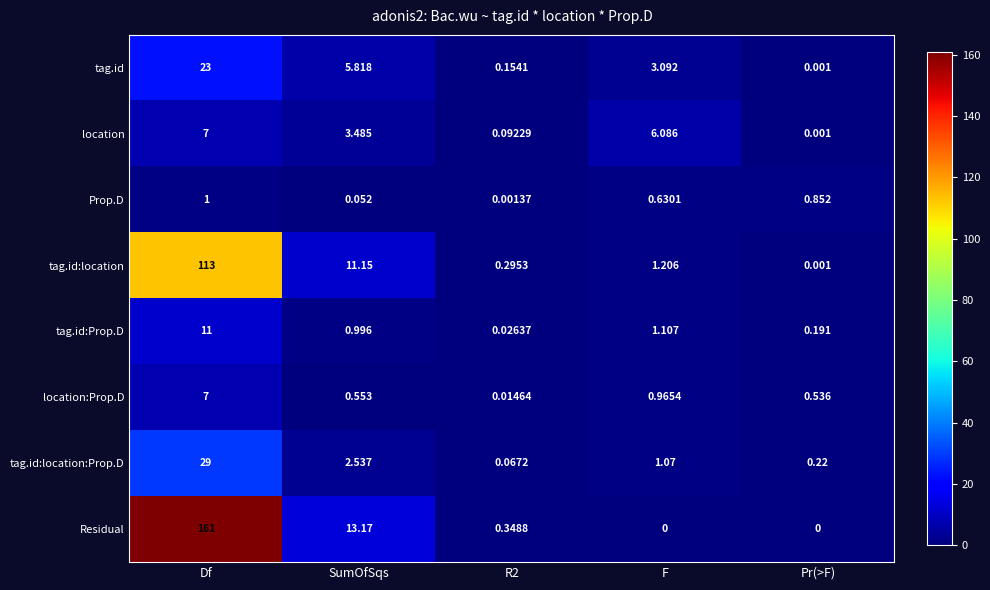

At how many categories does at least one series exceed 126?

1